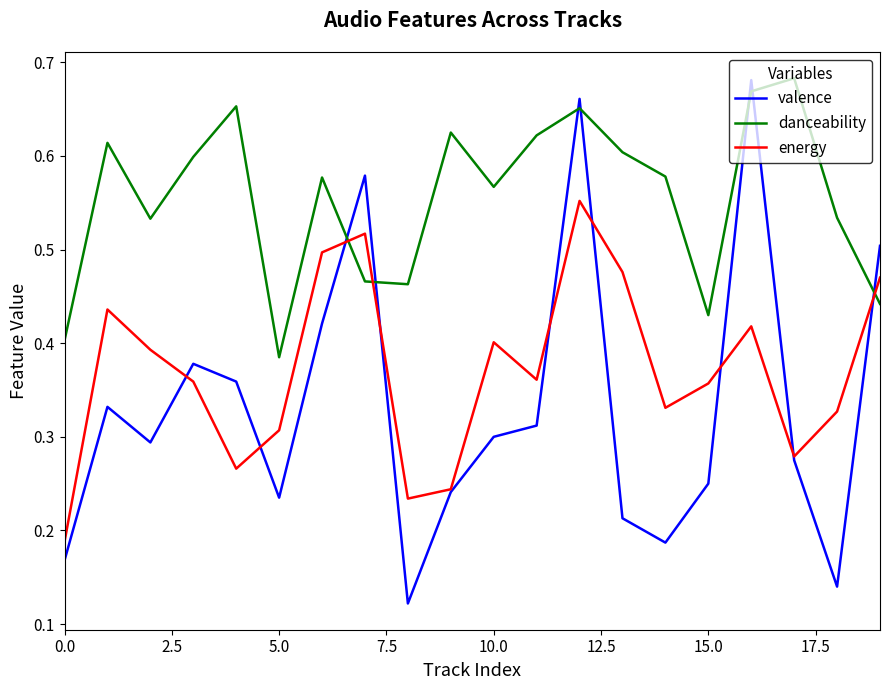

Which series has the largest range (max minus min)?

valence